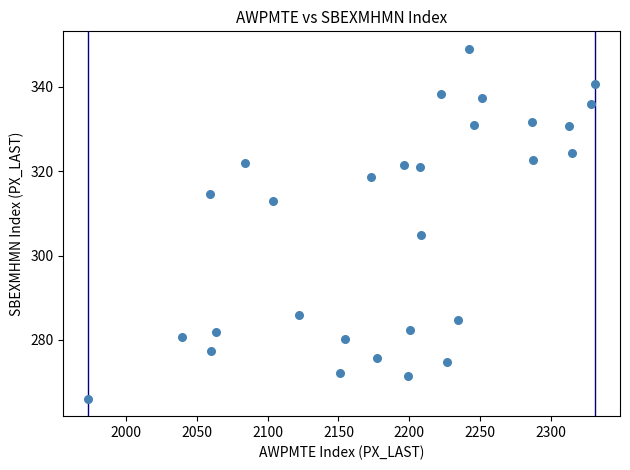

What is the range of Y values (max minus min)?

83.0